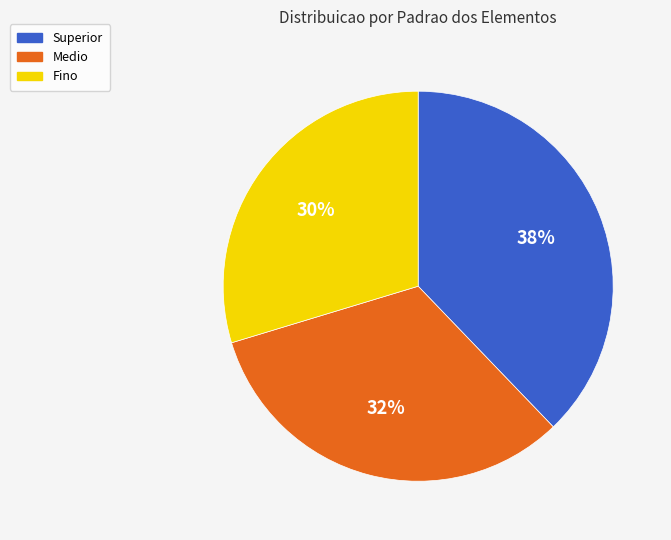

Is Superior the majority of the pie?

No